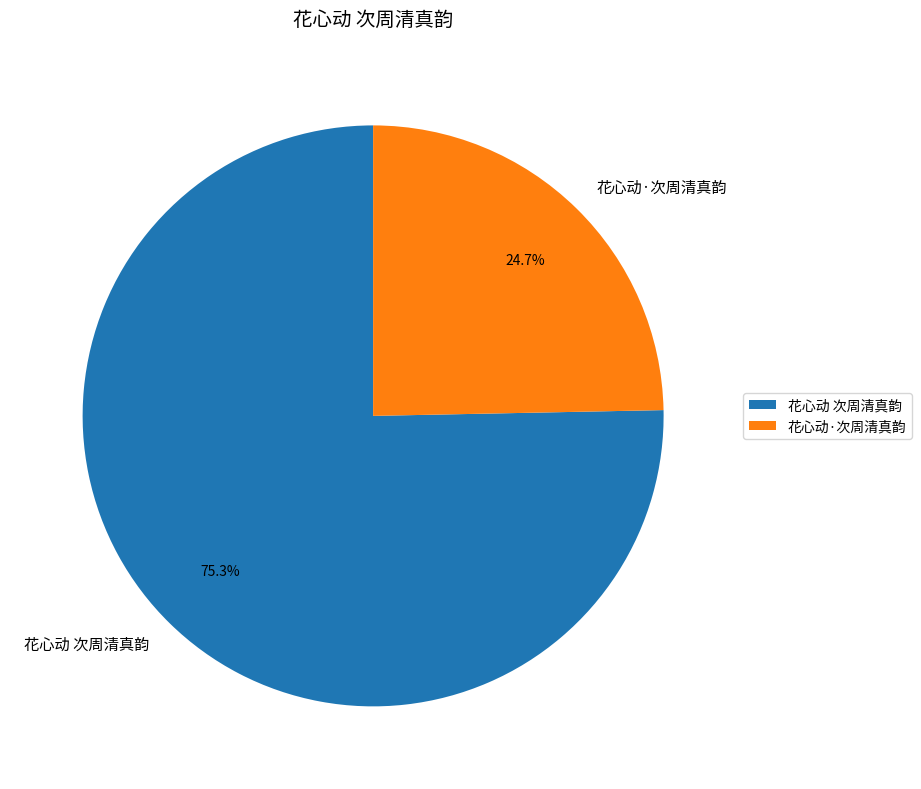

How many slices are in this pie chart?

2